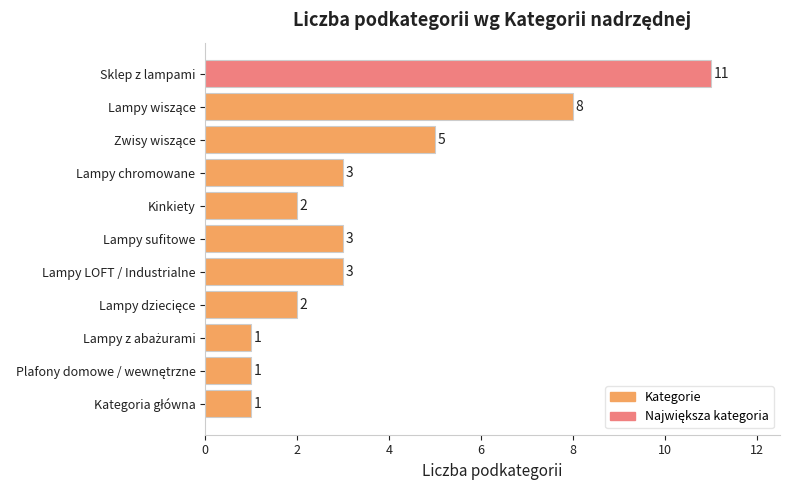

What is the ratio of the value at Lampy LOFT / Industrialne to the value at Sklep z lampami?

0.3